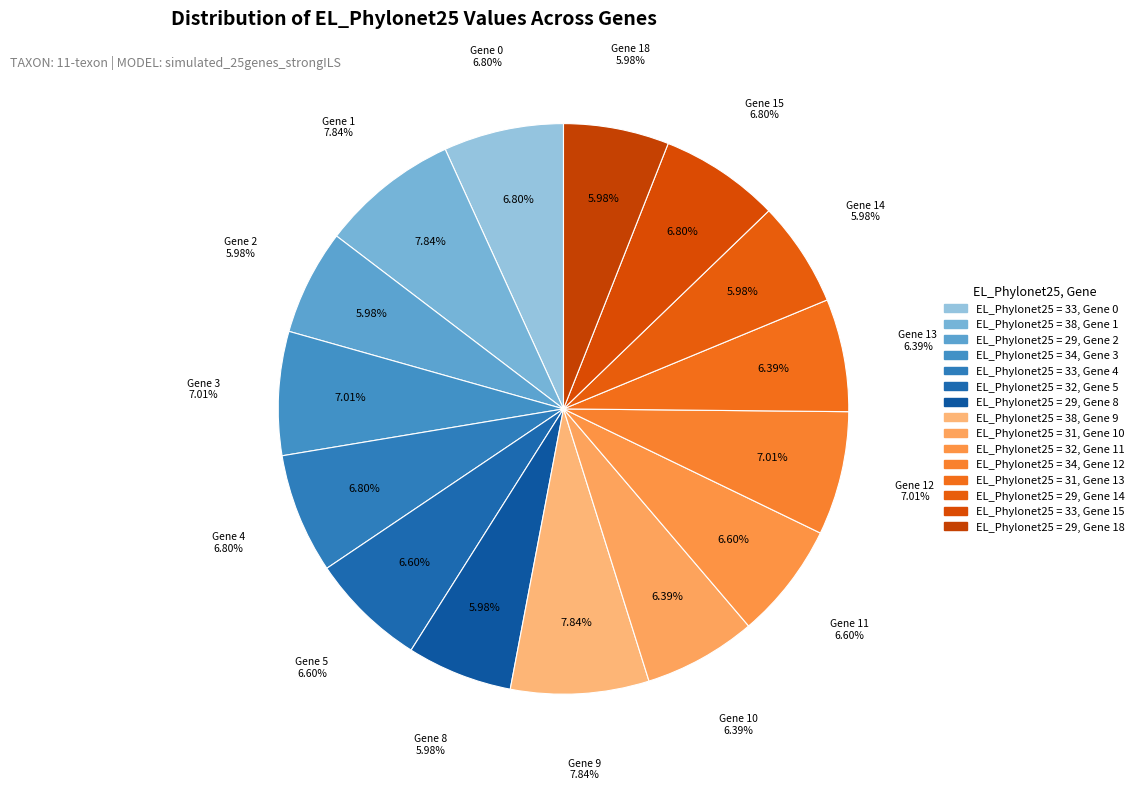

To the nearest percent, what is the combined percentage of 34 (gene 12) and 38 (gene 9)?

15%